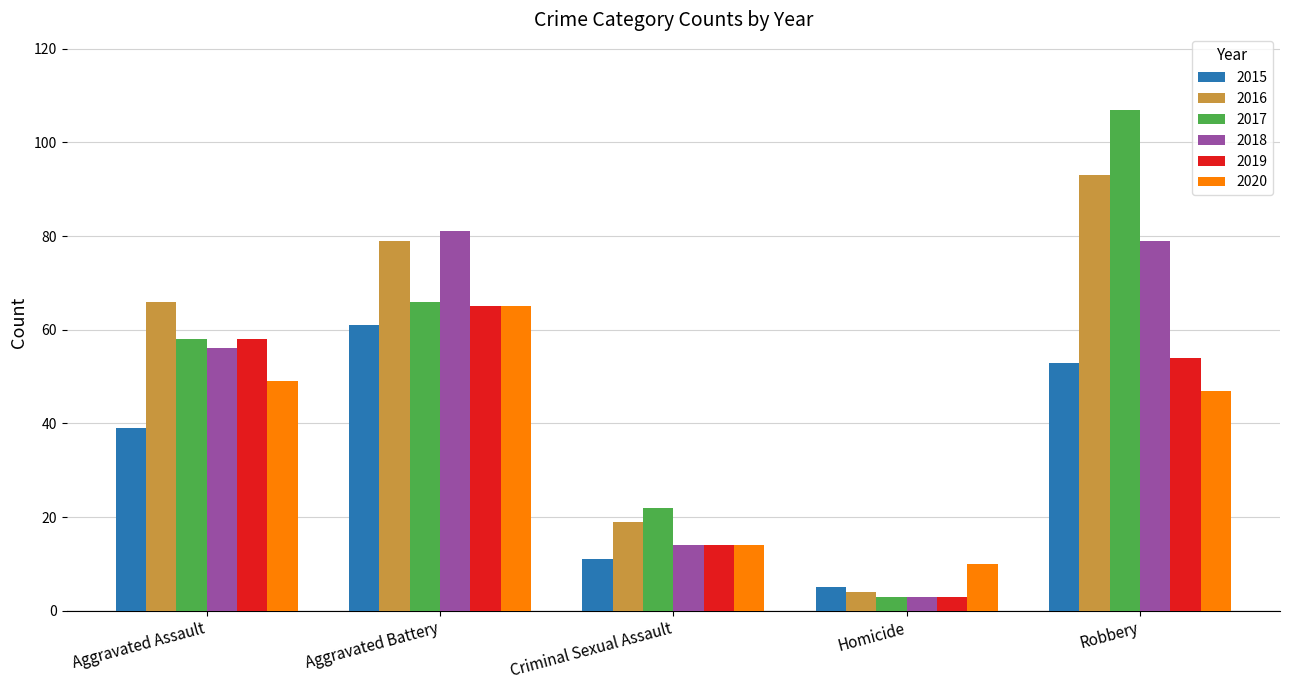

What is the difference between the maximum and minimum values in the 2020 series?

55